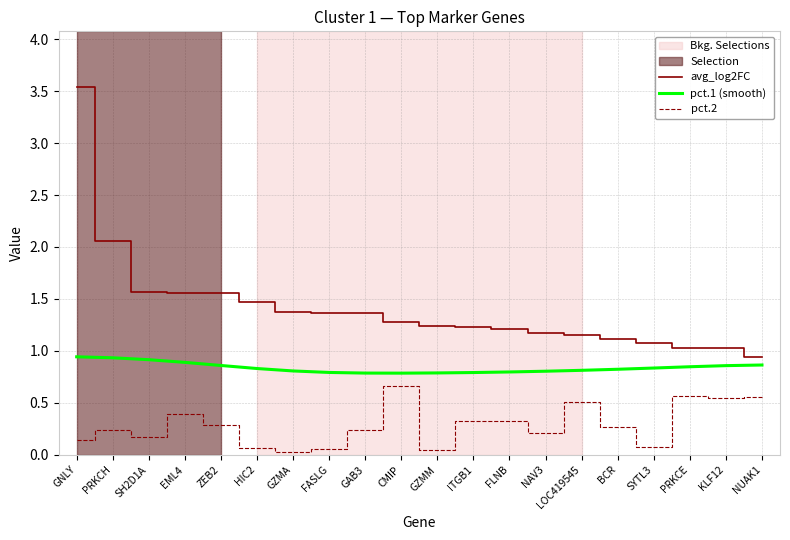

Which category has the highest value across all series?

GNLY